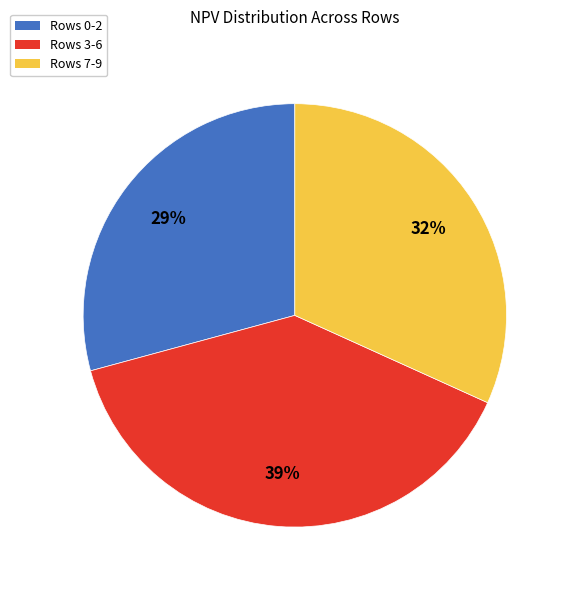

What is the ratio of the value at Rows 7-9 to the value at Rows 0-2?

1.1